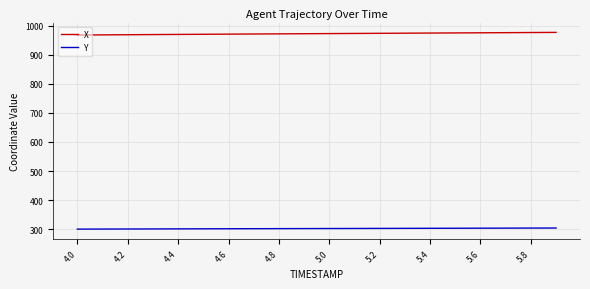

Which series has the largest range (max minus min)?

X